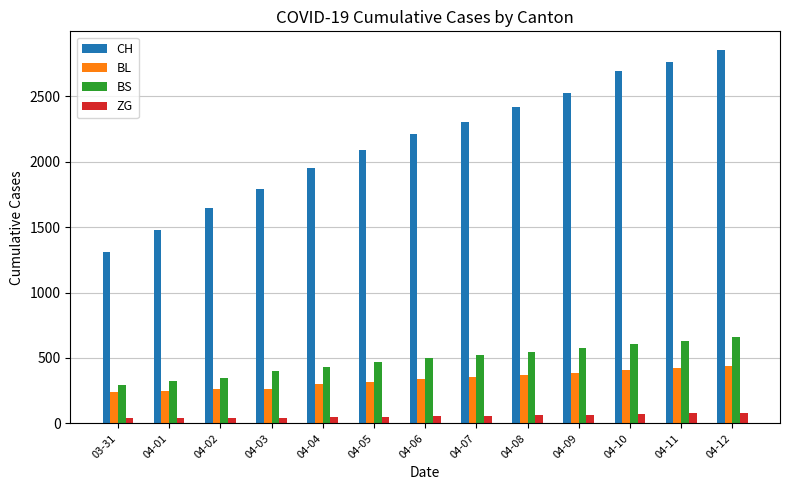

At how many categories does at least one series exceed 2102?

7